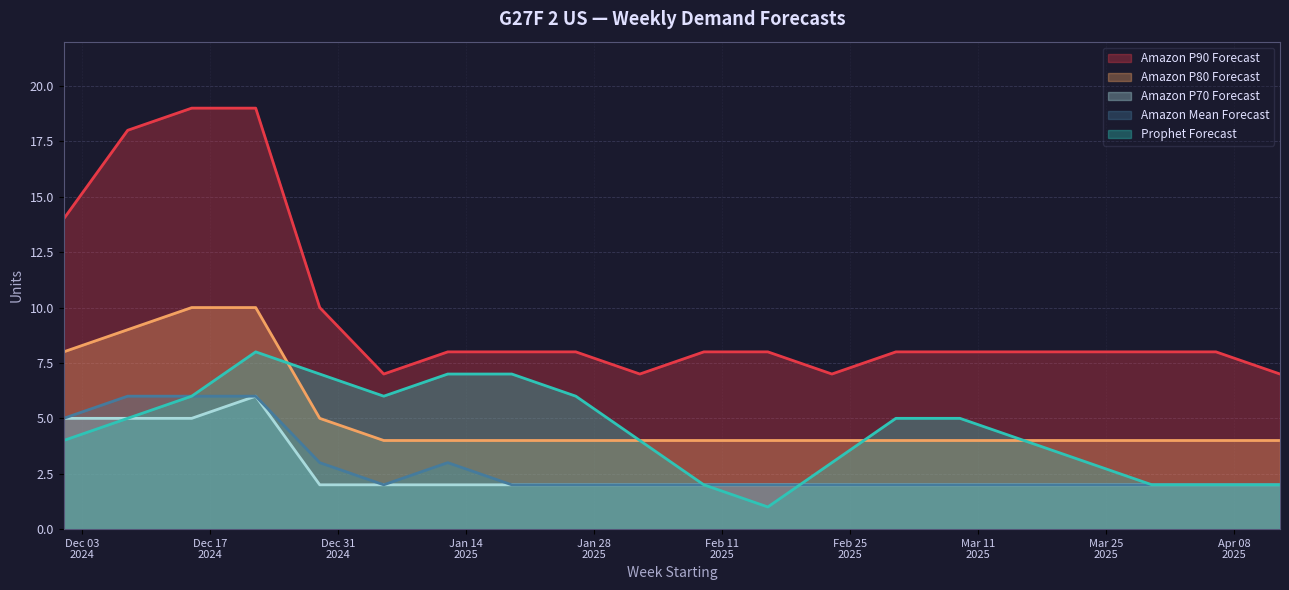

The Amazon P80 Forecast series shows 4 at 2025-04-13. True or false?

True